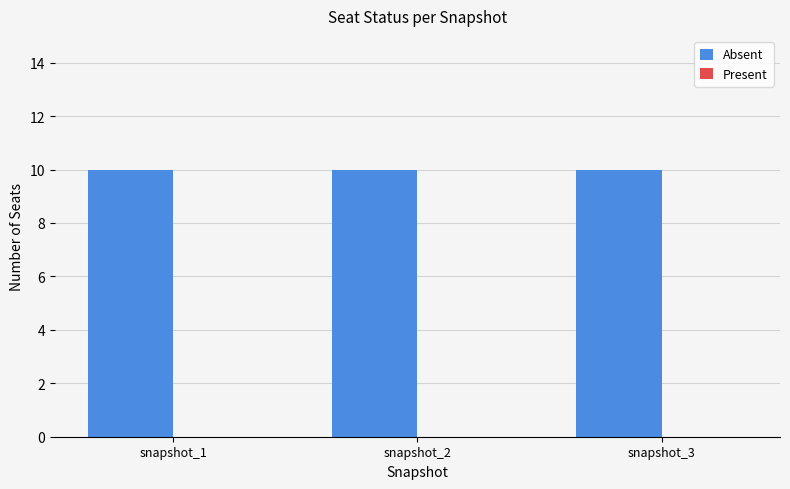

List the series in order of their peak value, highest first.

Absent, Present